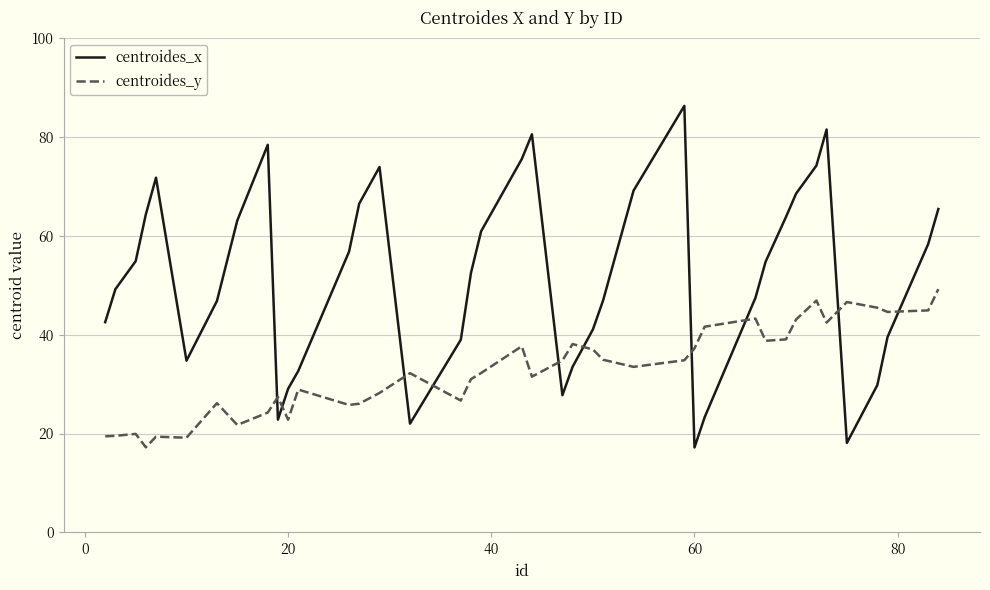

In centroides_x, how many points are lower than both neighbors (excluding endpoints)?

6